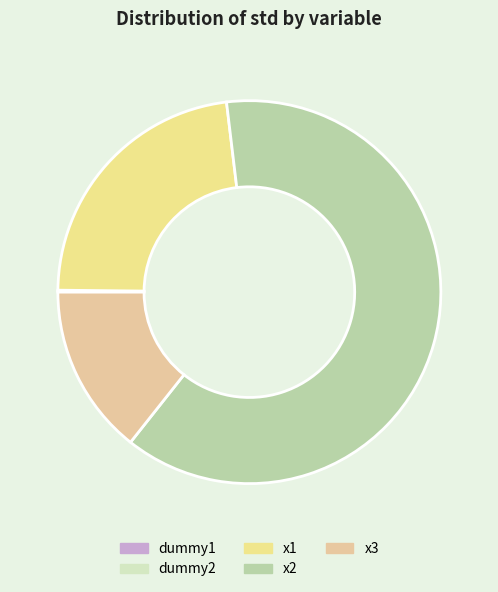

Which category has the smallest portion of the pie?

dummy1